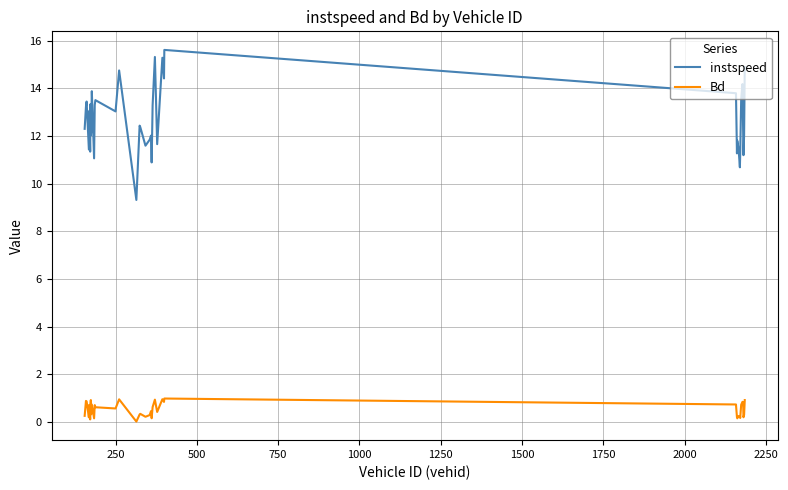

What are all the series names shown in the legend?

instspeed, Bd